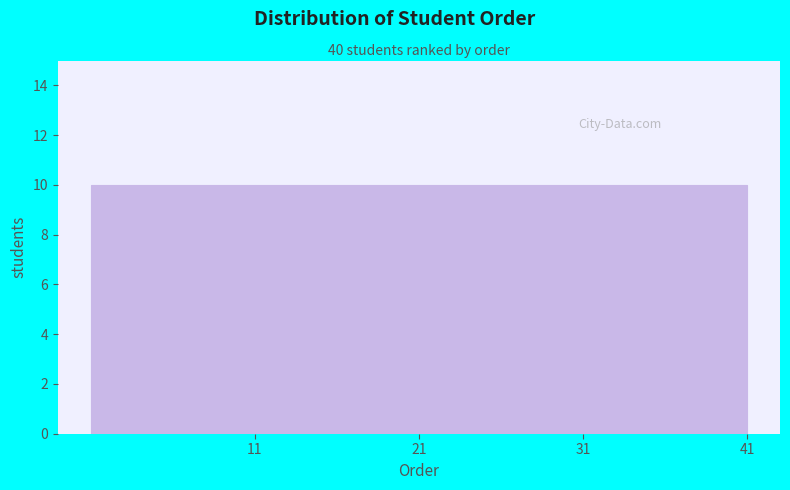

Reading left to right, list every bar in this chart as the range it spans on the x-axis followed by its height. The values are not printed on the chart, so give them approximately, as read against the axis.

1 to 11: 10
11 to 21: 10
21 to 31: 10
31 to 41: 10